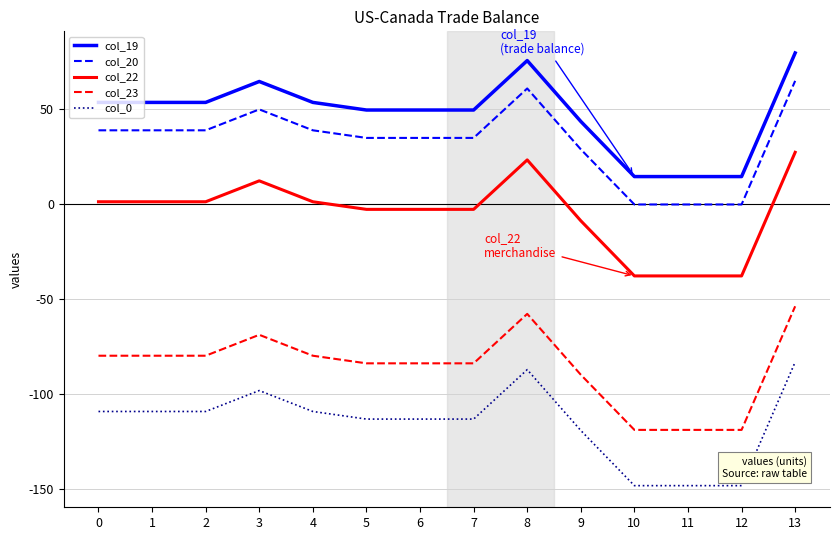

At which category is the sum across all series the highest?

13